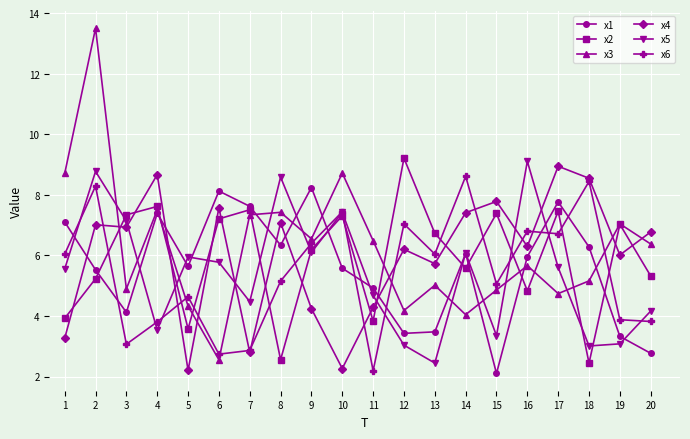

Does the chart display data point markers on the line(s)?

Yes